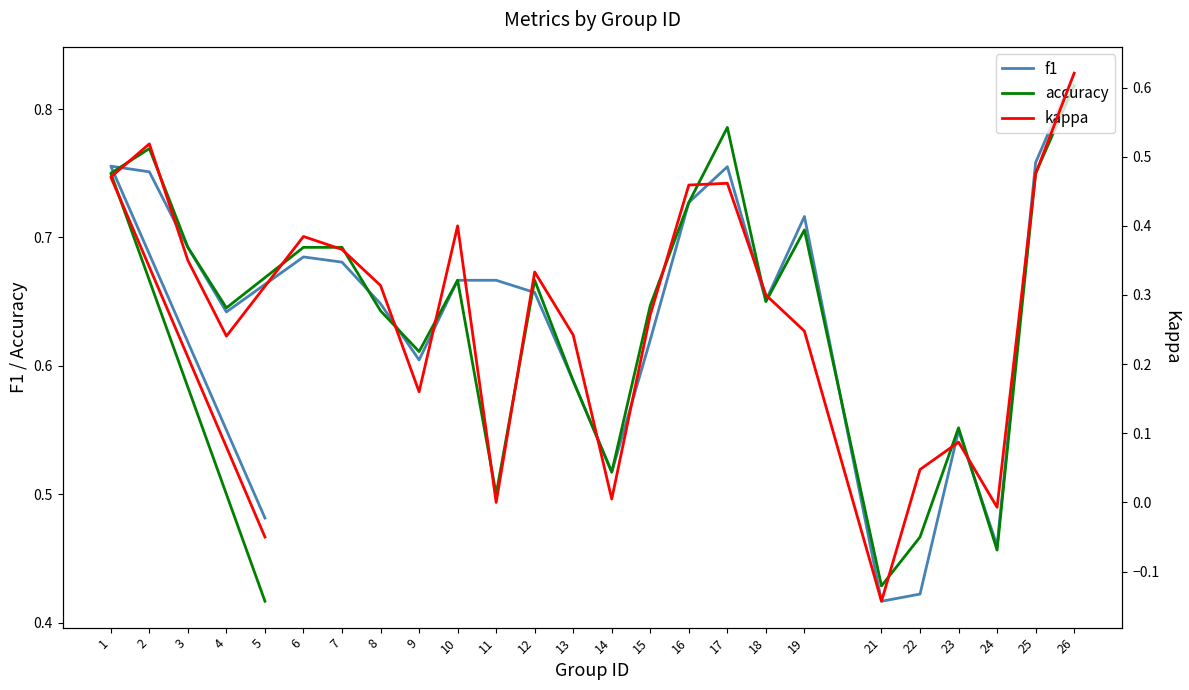

What is the label of the 22nd point from the left?

23